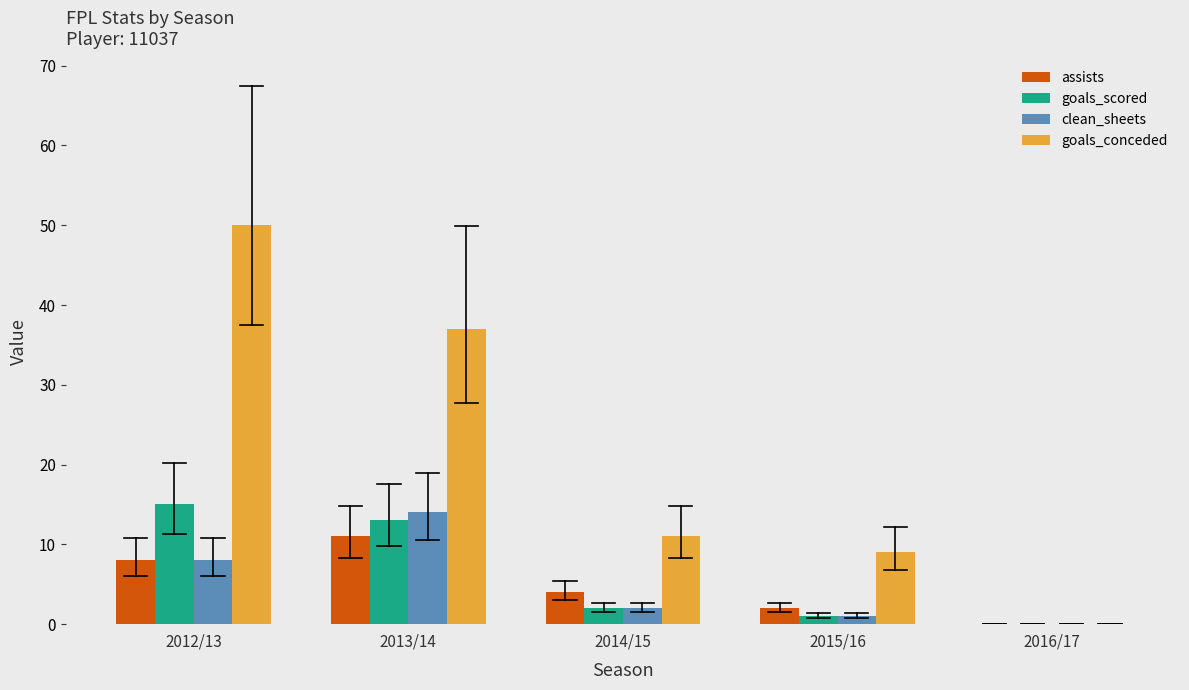

Reading left to right, what are all the values shown in this chart?

assists: 8	11	4	2	0
goals_scored: 15	13	2	1	0
clean_sheets: 8	14	2	1	0
goals_conceded: 50	37	11	9	0